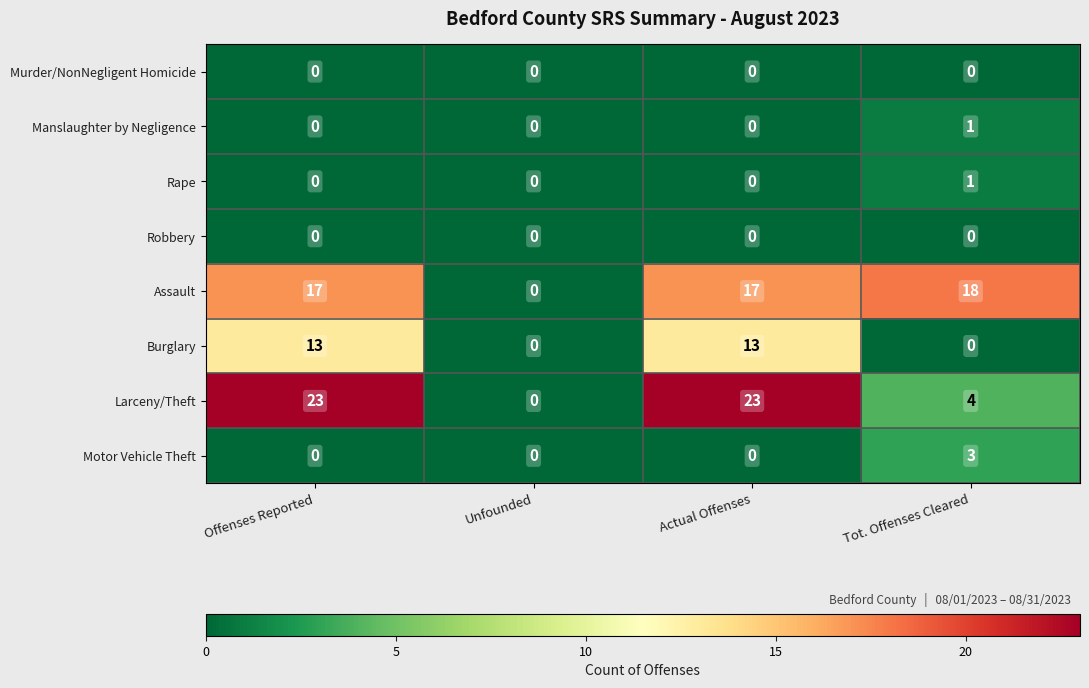

What is the difference between the maximum and minimum values in the Larceny/Theft series?

23